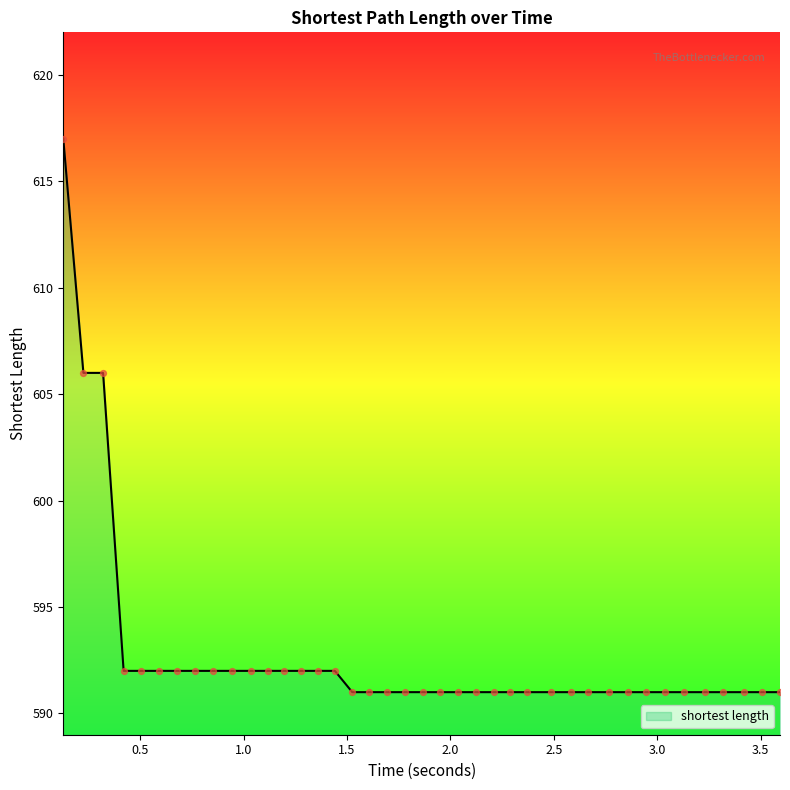

What is the difference between the maximum and minimum values?

26